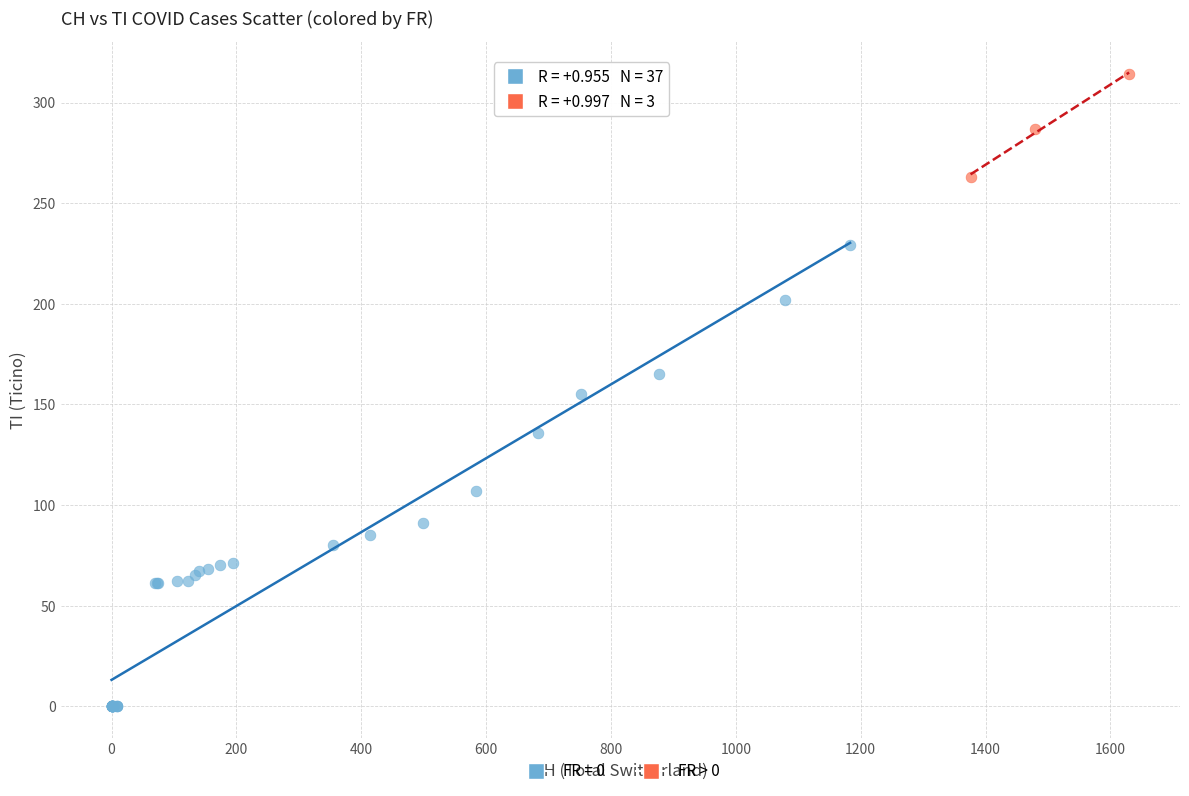

Which series has the largest Y range (max minus min)?

FR = 0